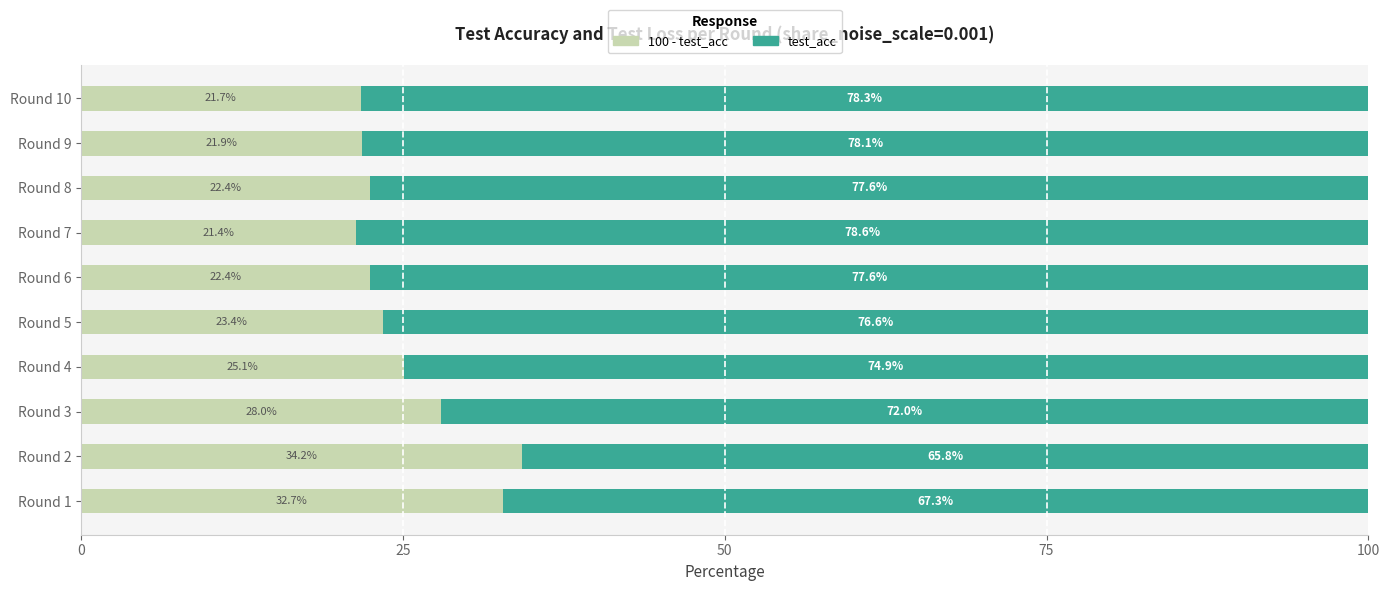

What is the total value across all series at Round 7?

100.0